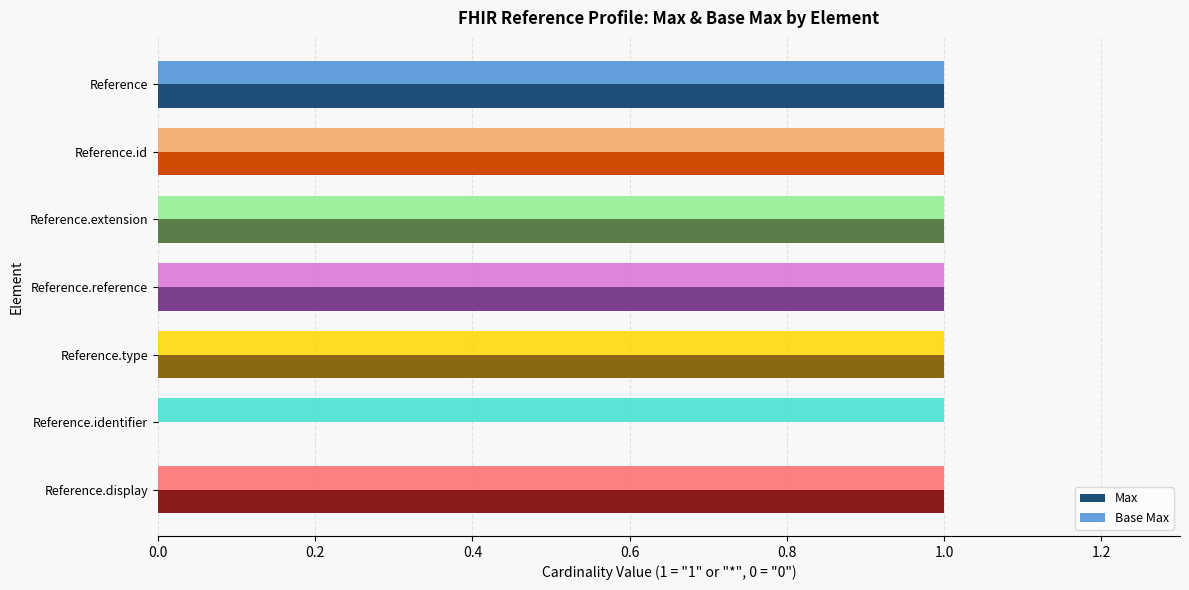

True or false: Base Max has a value of 1 at Reference.type.

True